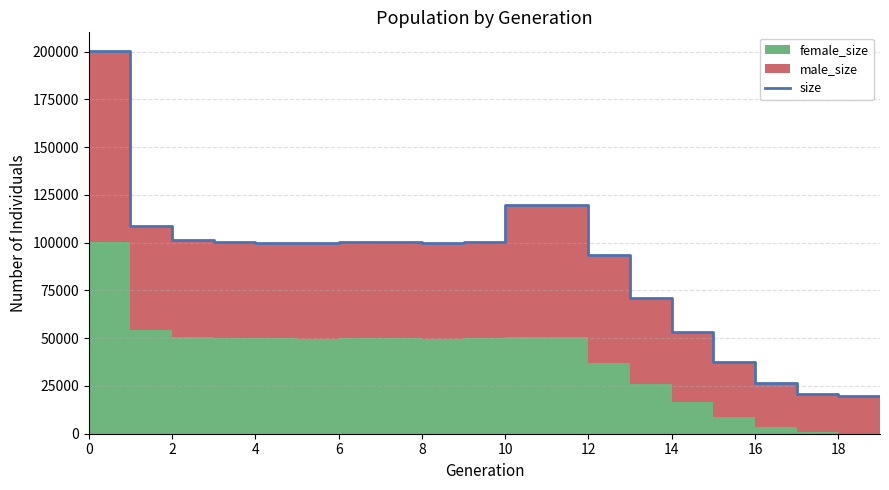

At which label is the value closest to 109771?

2